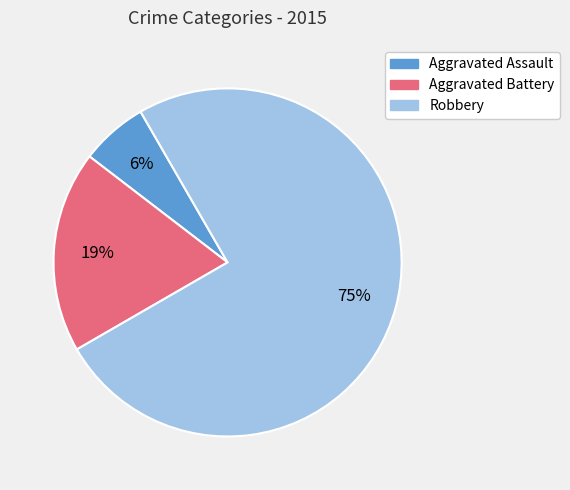

Is the sum of Aggravated Battery and Aggravated Assault greater than half?

No